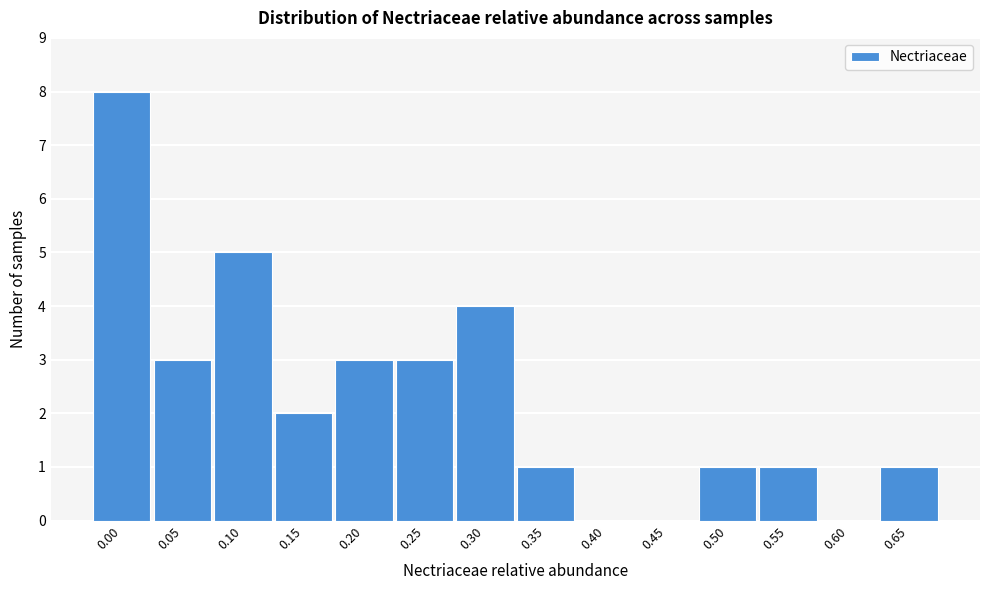

Reading right to left, list all the values displayed in this chart.

0.65=1	0.60=0	0.55=1	0.50=1	0.45=0	0.40=0	0.35=1	0.30=4	0.25=3	0.20=3	0.15=2	0.10=5	0.05=3	0.00=8